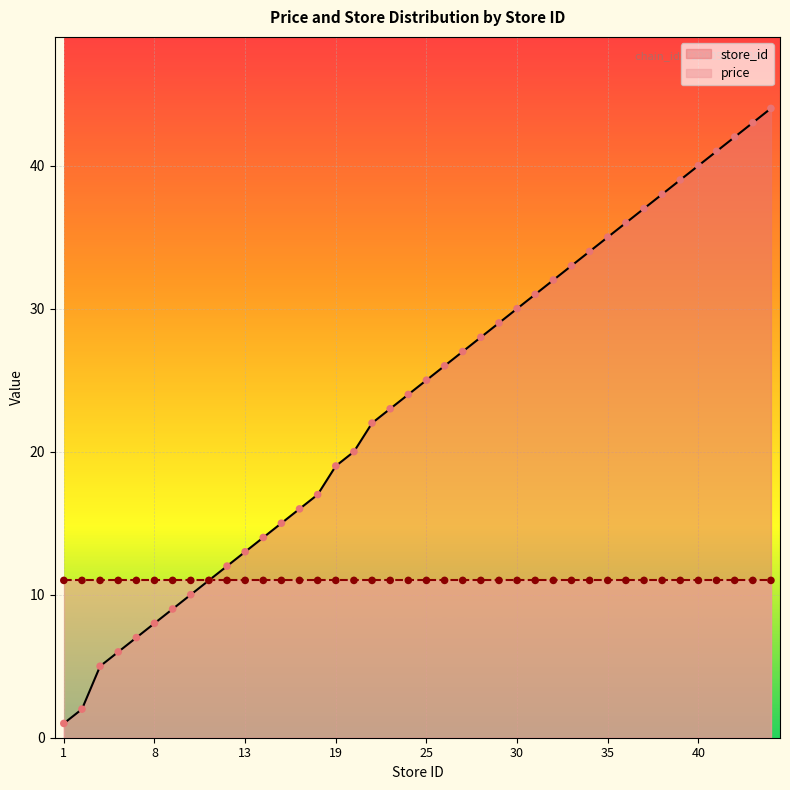

Which has a higher value, 13 or 24?

24